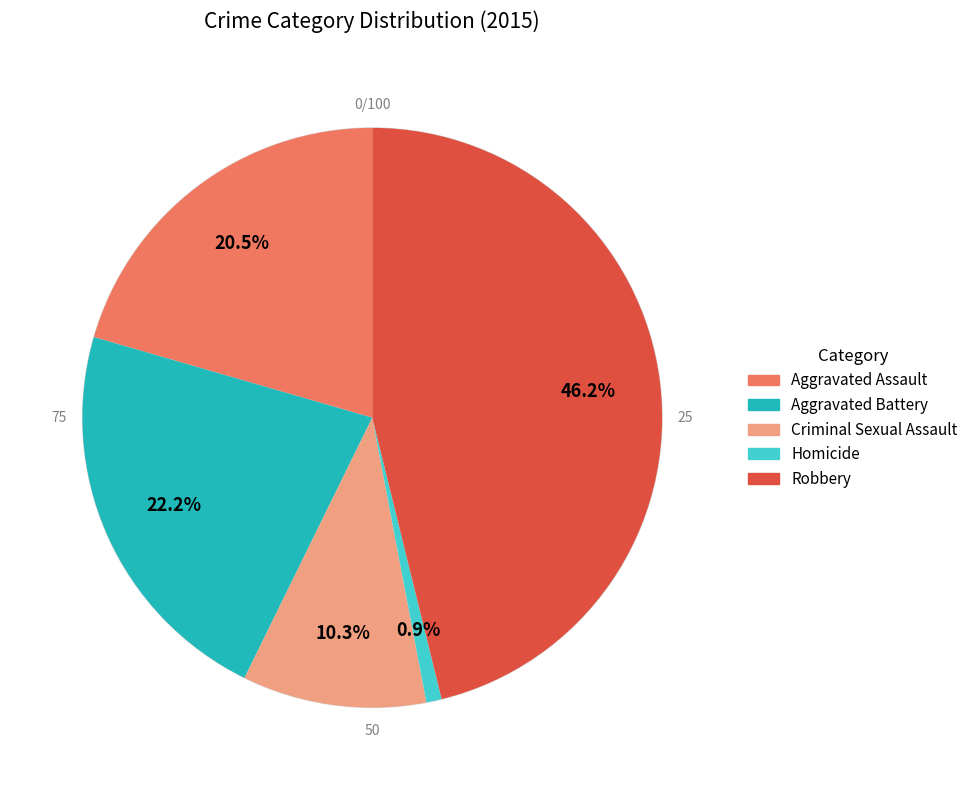

Does Homicide represent more than half of the total?

No